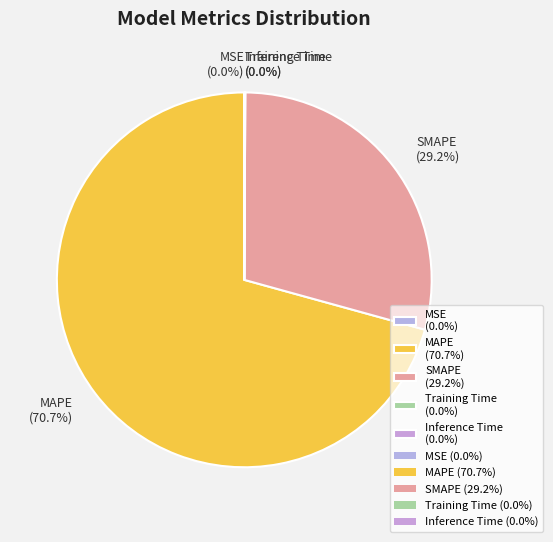

Count the number of slices in the pie.

5